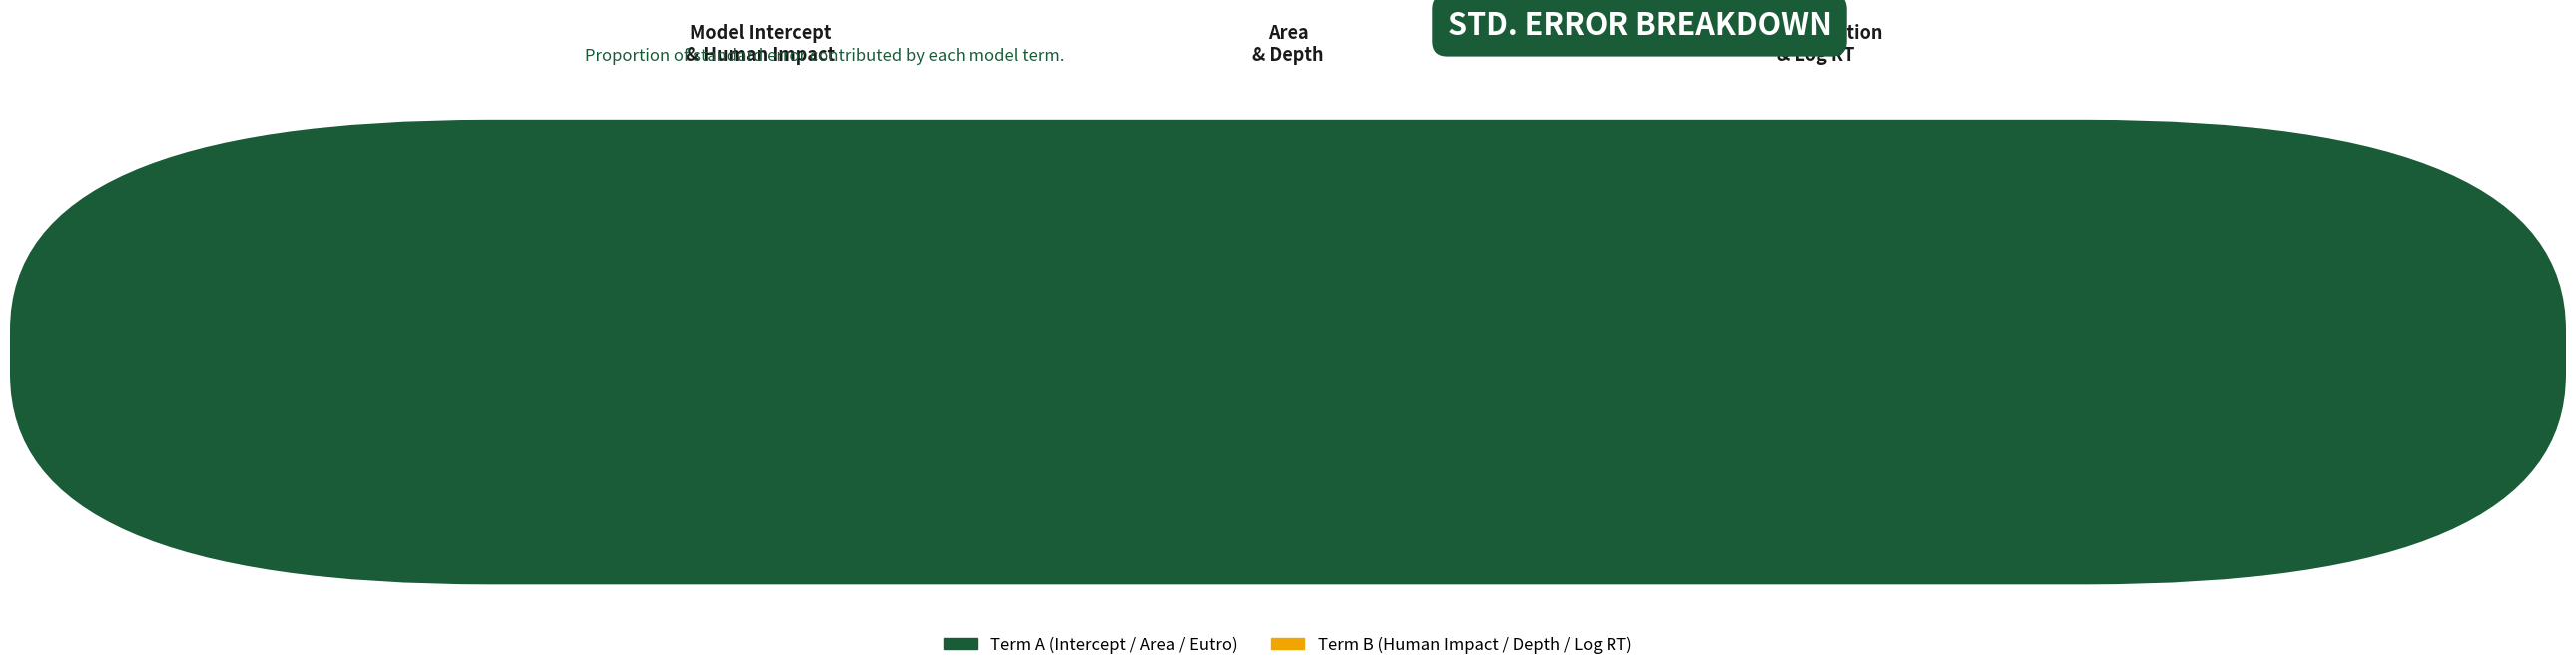

To the nearest percent, what is the average slice percentage?

17%